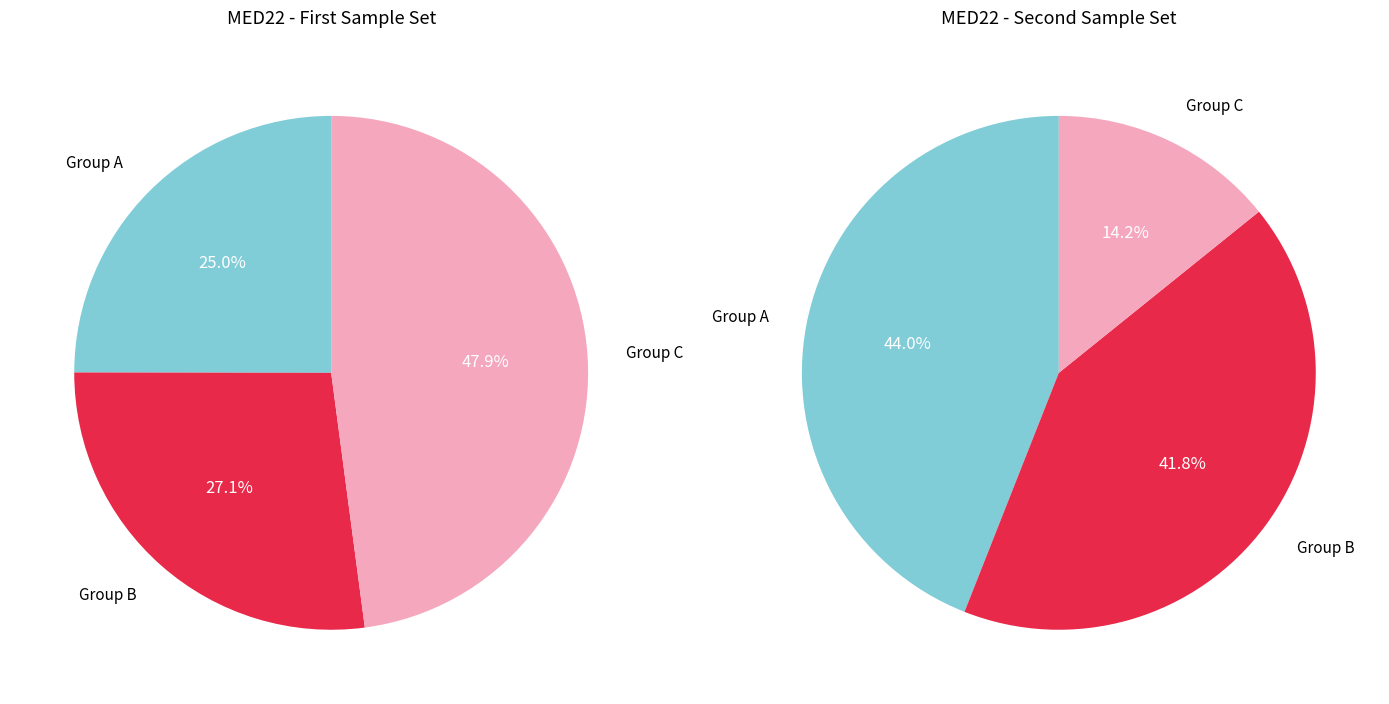

Is 100232 the majority of the pie?

No